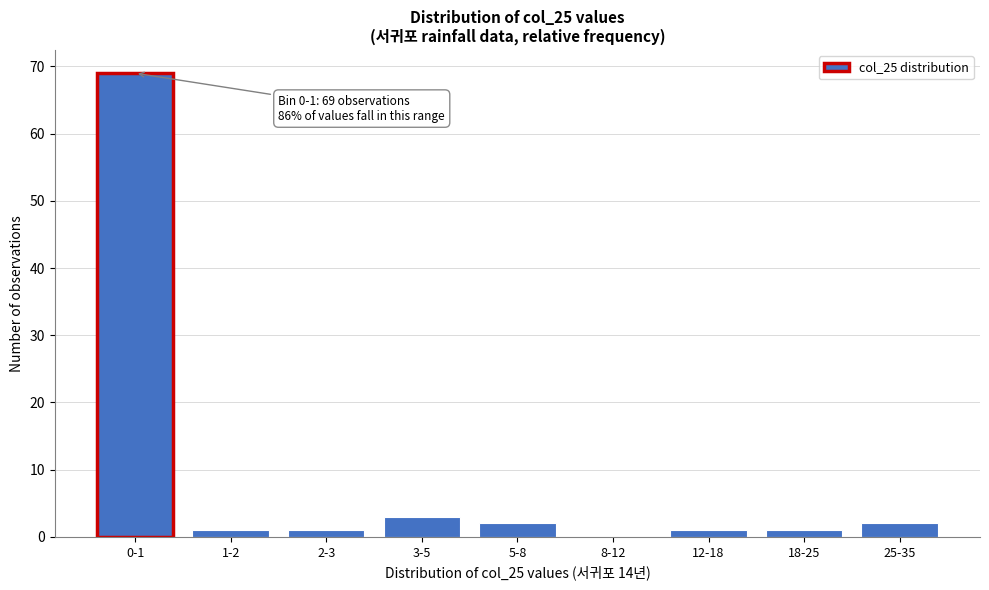

Reading left to right, list all the values displayed in this chart.

0-1=69	1-2=1	2-3=1	3-5=3	5-8=2	8-12=0	12-18=1	18-25=1	25-35=2